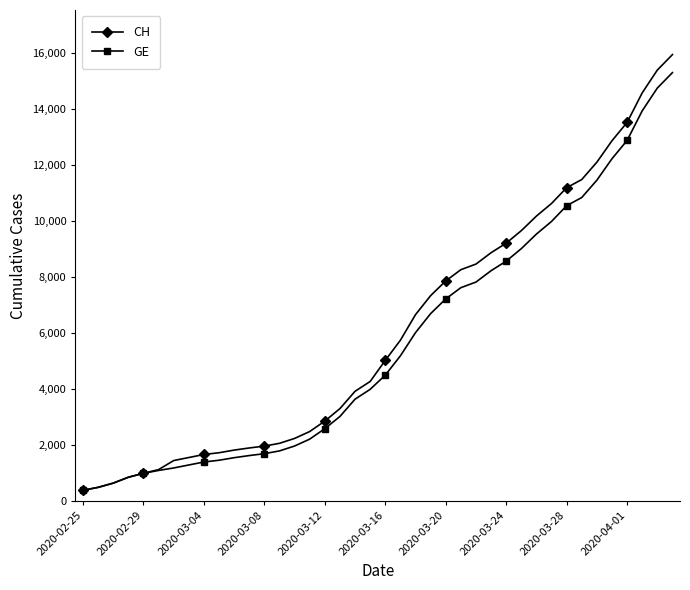

What are all the series names shown in the legend?

CH, GE